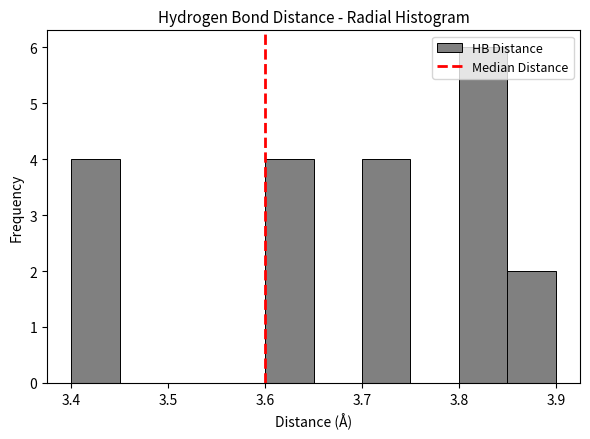

How tall is the bar that spans 3.60 to 3.65 on the x-axis? The values are not printed on the chart, so give them approximately, as read against the axis.

4